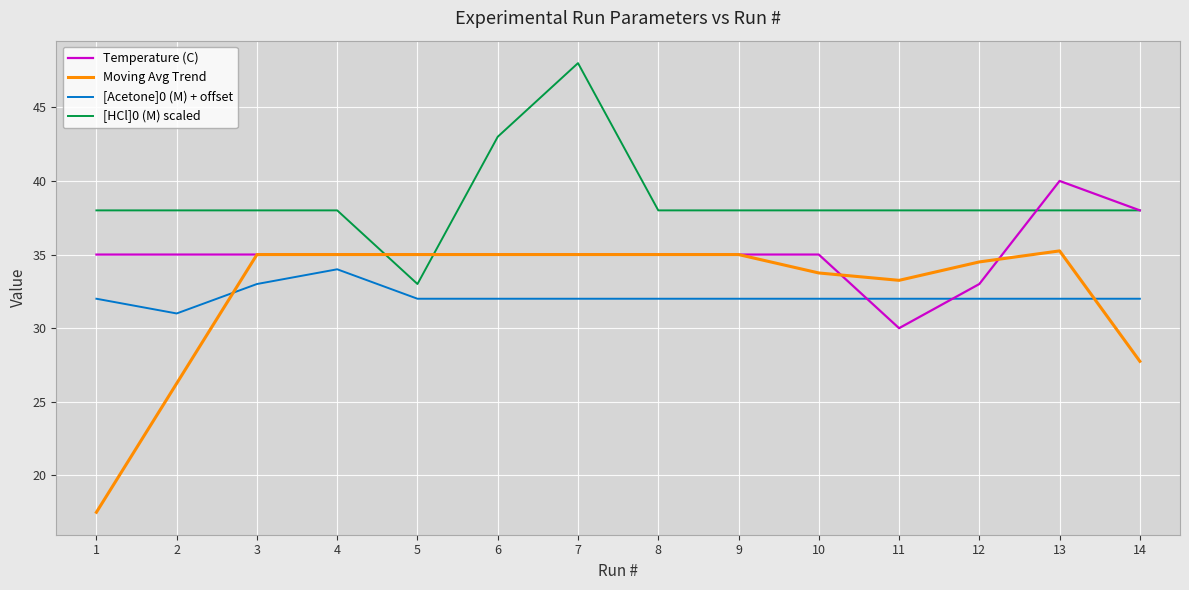

Which series ends up on top after the final intersection of Moving Avg Trend and [HCl]0 (M) scaled?

[HCl]0 (M) scaled